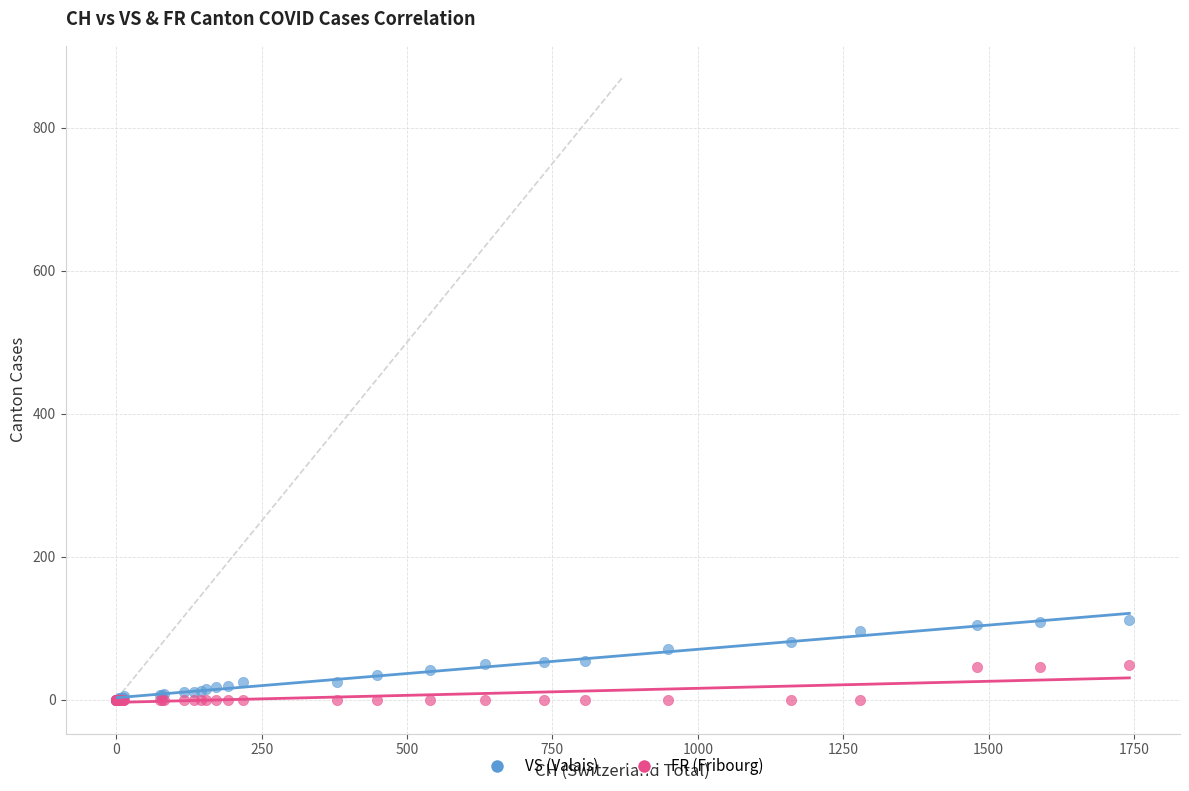

What are all the series names shown in the legend?

VS (Valais), FR (Fribourg)